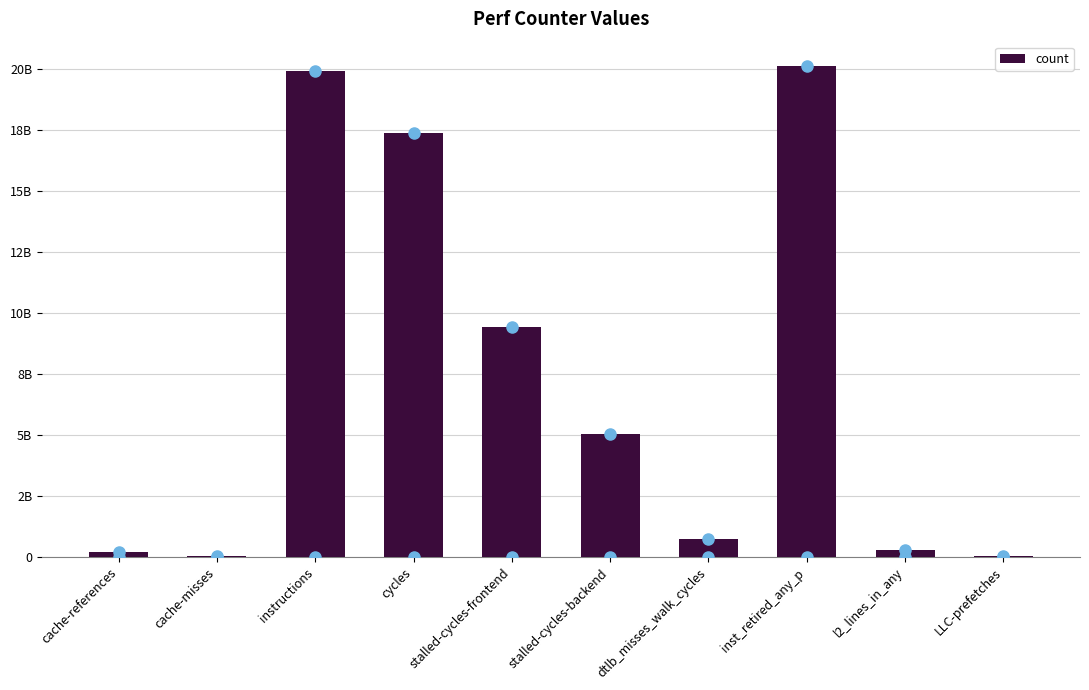

List the labels in order of value, smallest first.

cache-misses, LLC-prefetches, cache-references, l2_lines_in_any, dtlb_misses_walk_cycles, stalled-cycles-backend, stalled-cycles-frontend, cycles, instructions, inst_retired_any_p